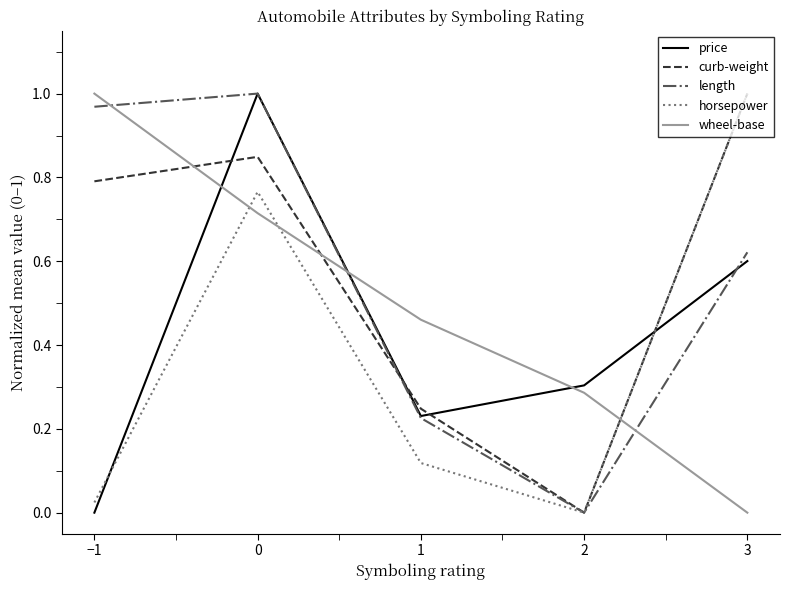

Which category has the highest value in the wheel-base series?

−1